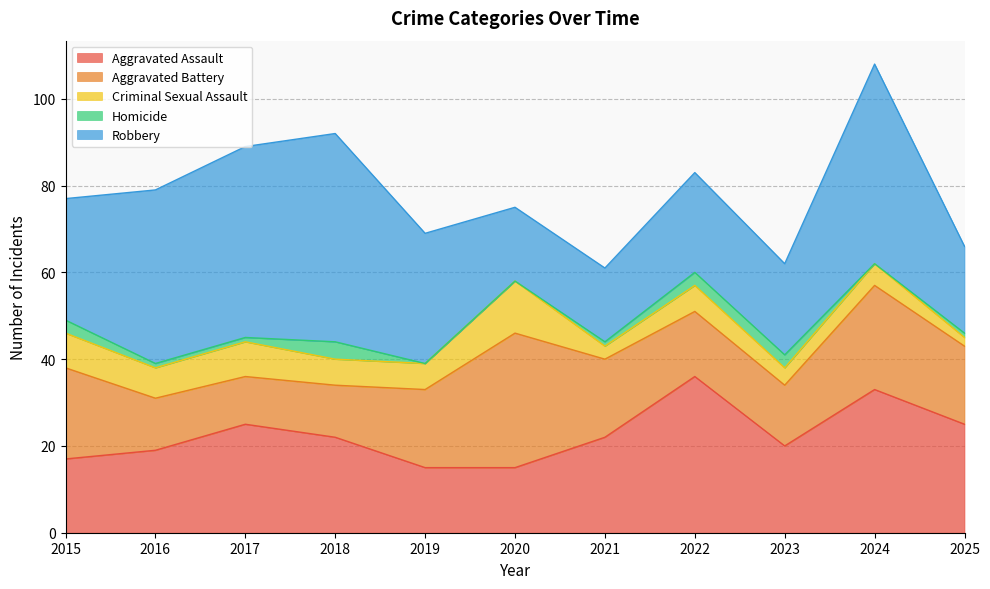

How many lines are shown in the chart?

5